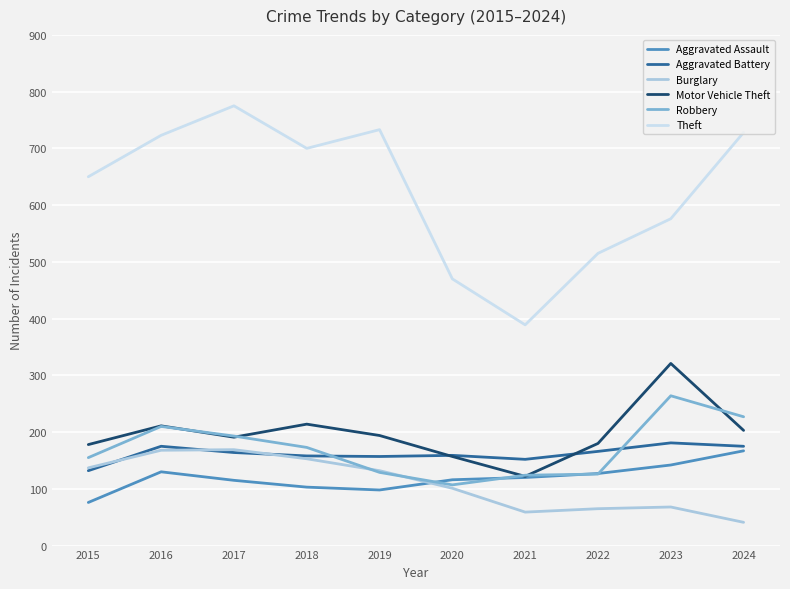

True or false: Theft and Motor Vehicle Theft cross at least once.

False